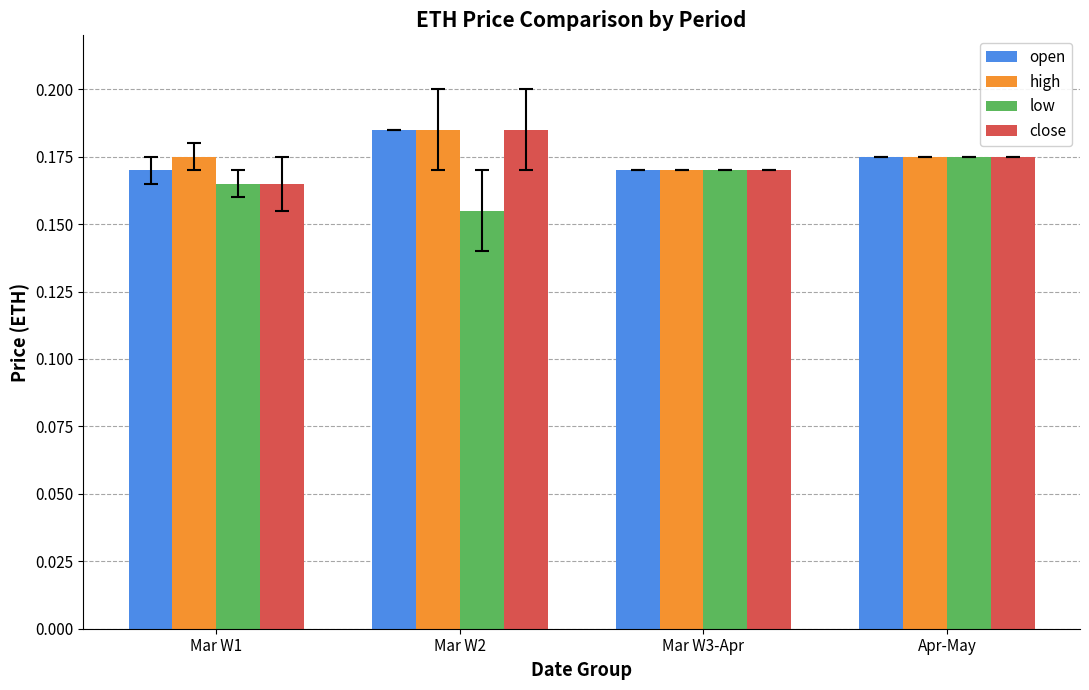

Count the open values in the range 0 to 1.

4